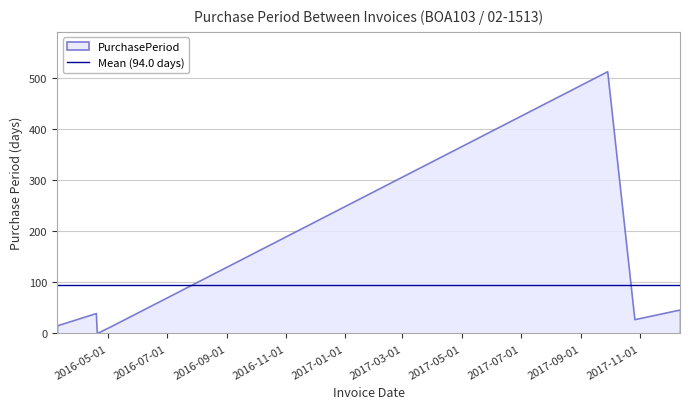

Read the value at 2017-10-26, to the nearest 10.

30